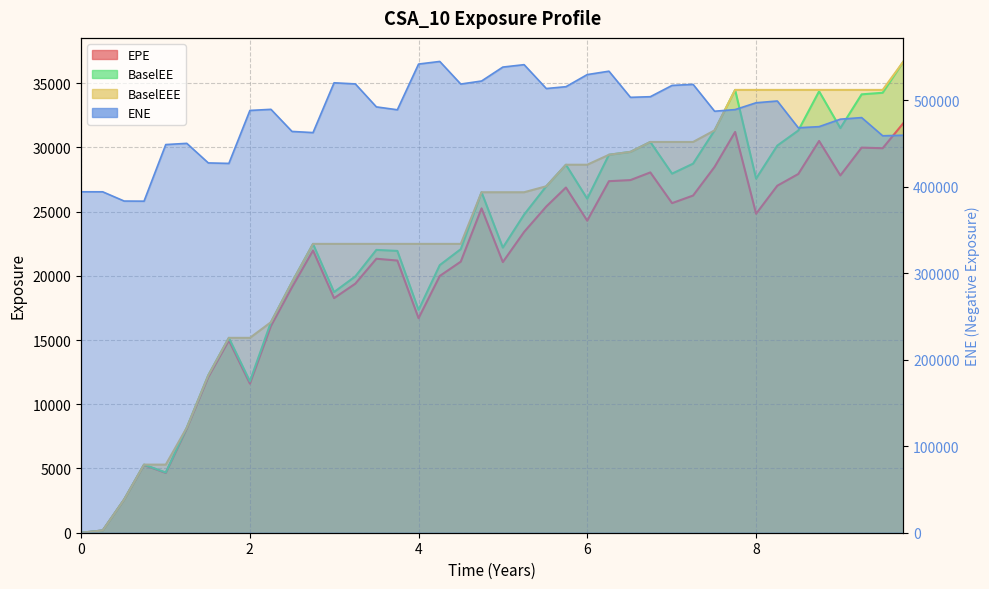

True or false: BaselEEE has more than 1 interior local peaks.

False